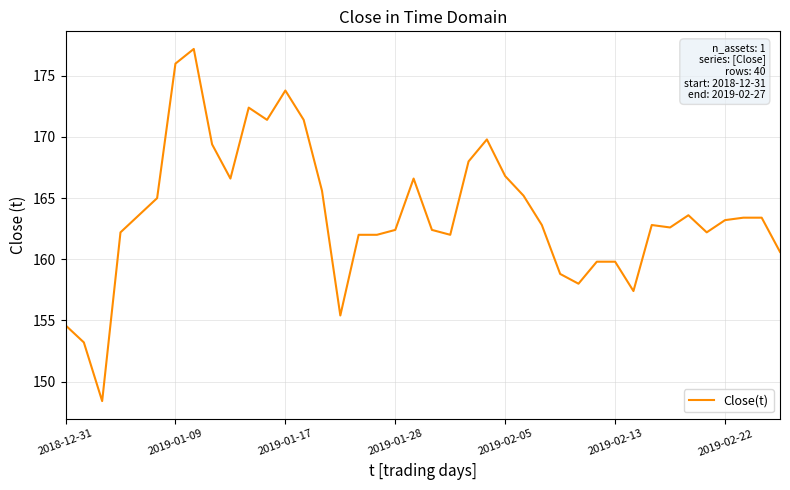

What is the minimum value shown in the chart?

148.4